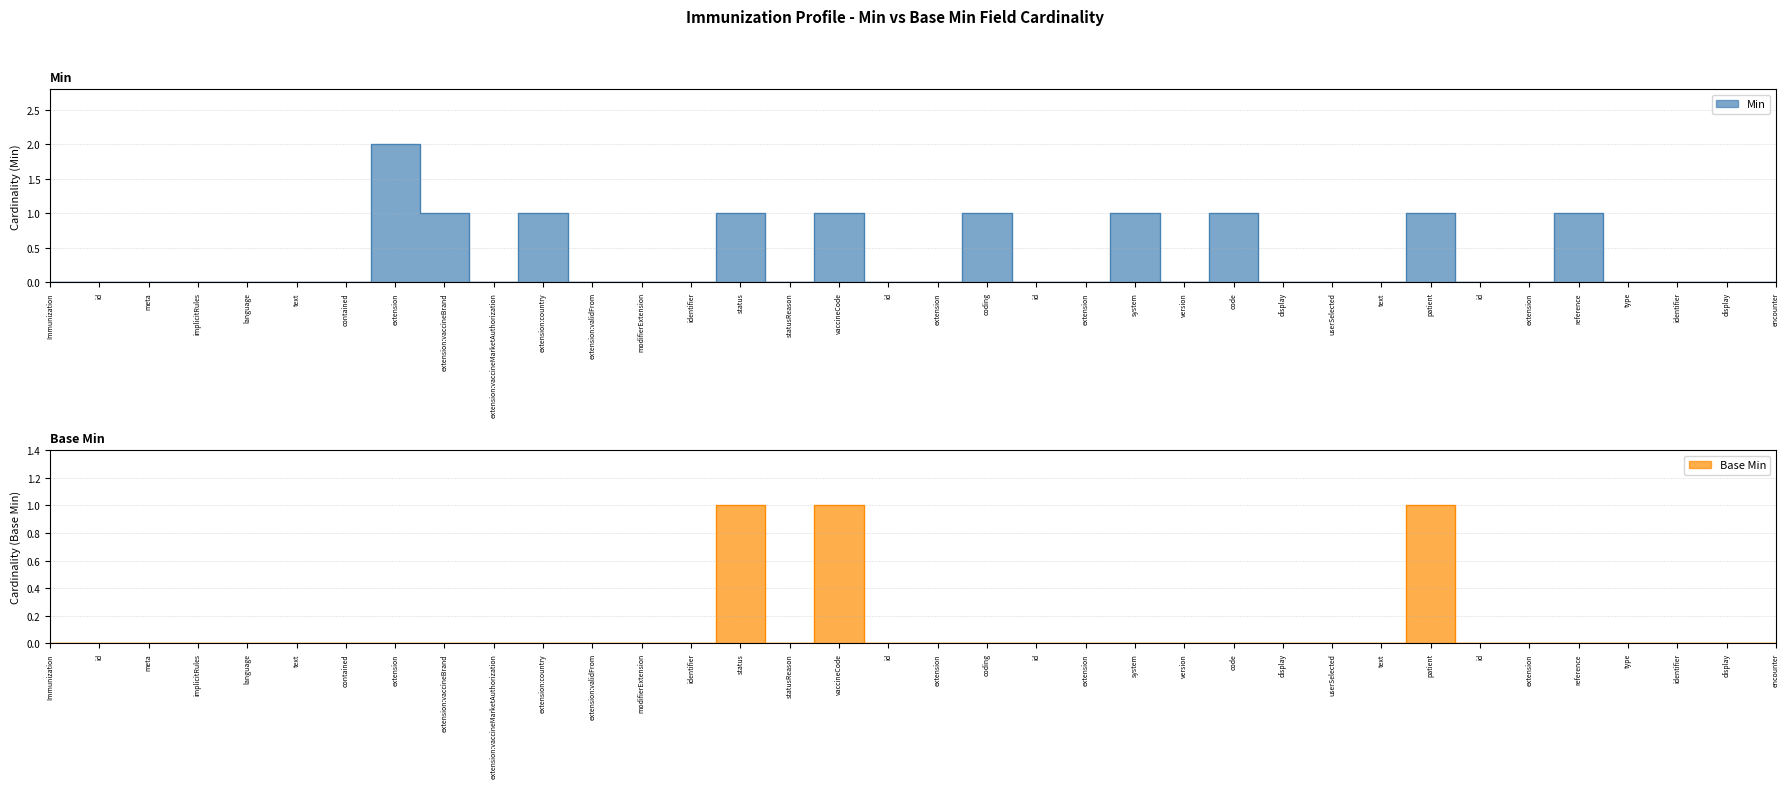

True or false: Base Min and Min cross at least once.

False